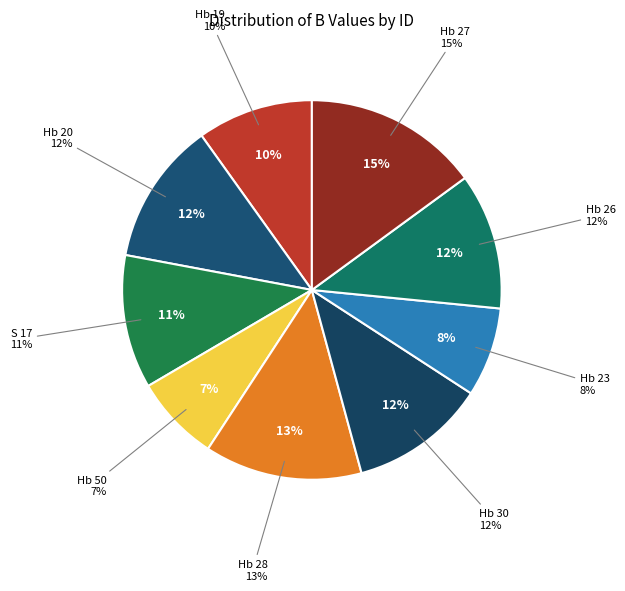

Which category has the smallest portion of the pie?

Hb 50